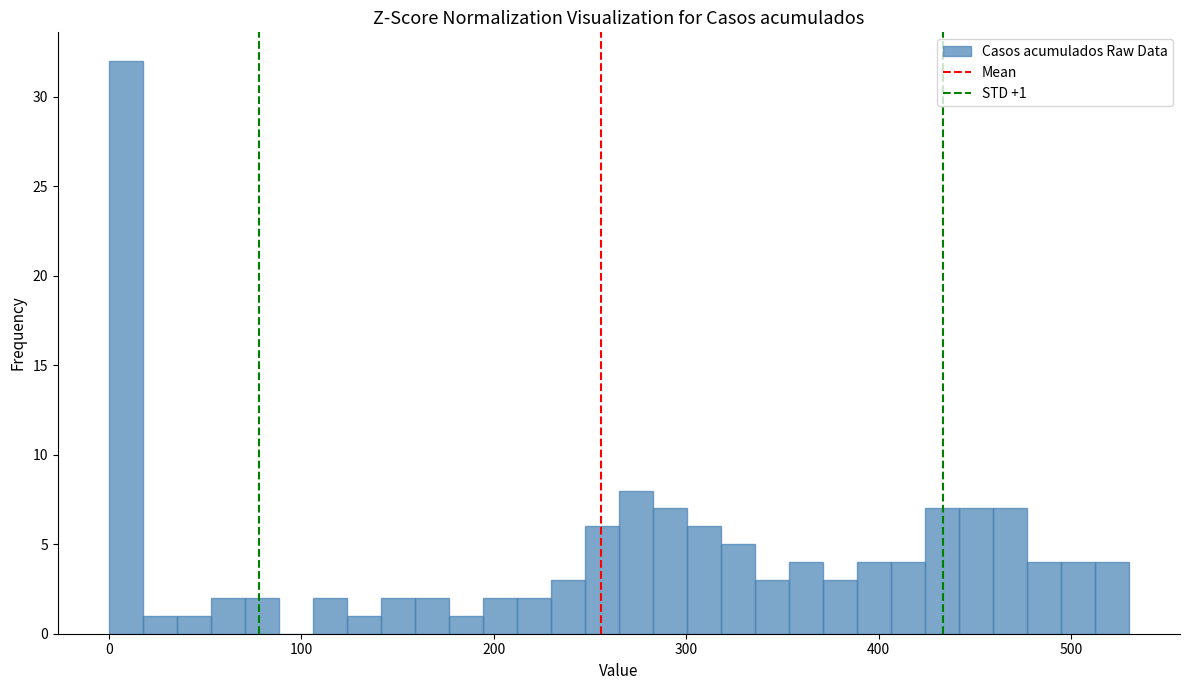

Read against the x-axis, roughly where is the centre of the tallest bar?

10